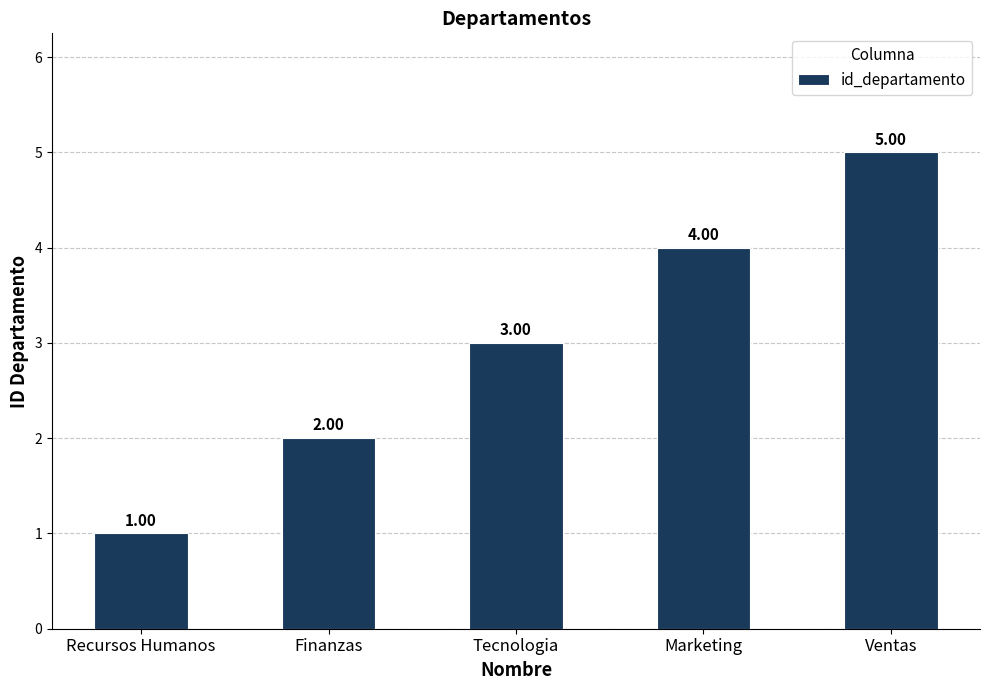

Does the chart contain any negative values?

No